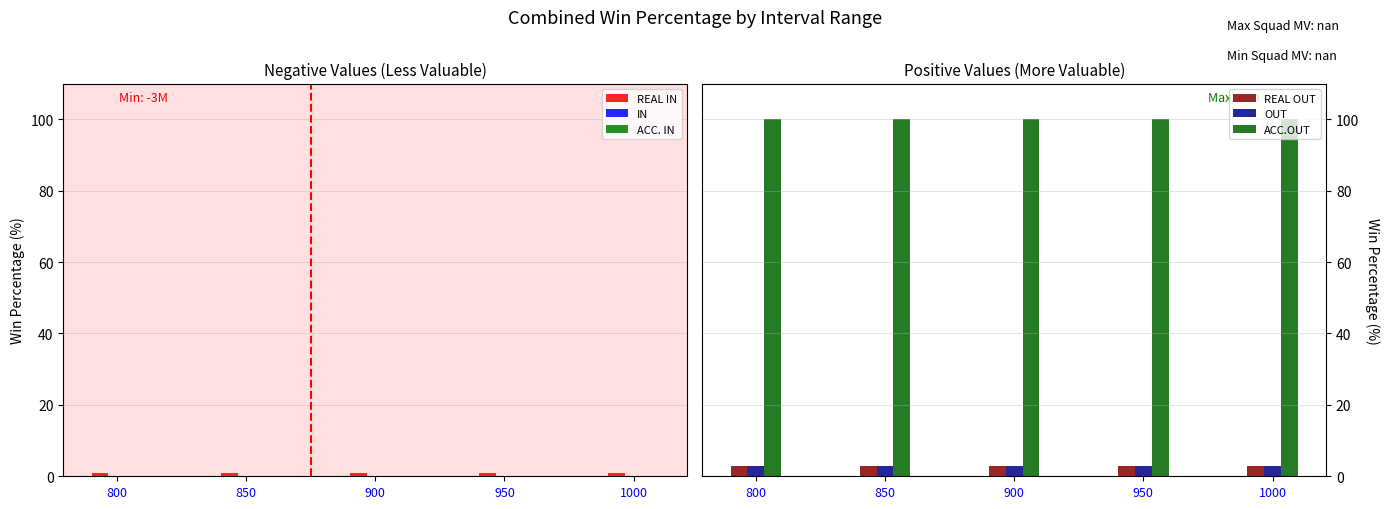

Which category has the lowest value in the OUT series?

800